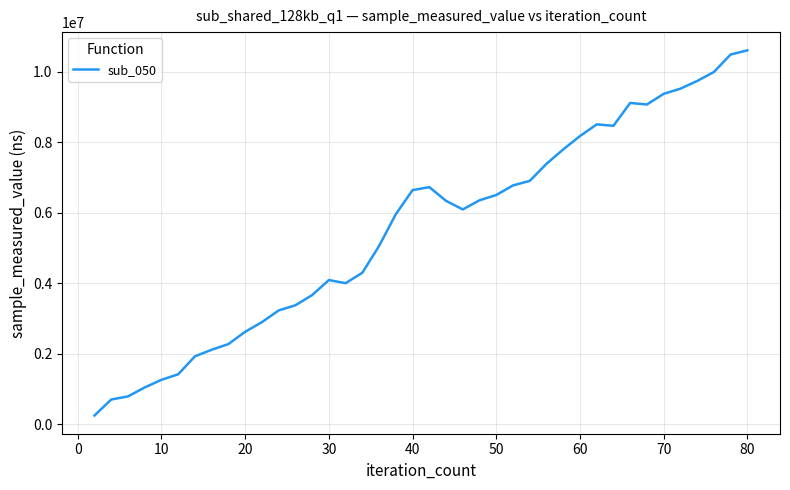

How many values are below 6340944?

20